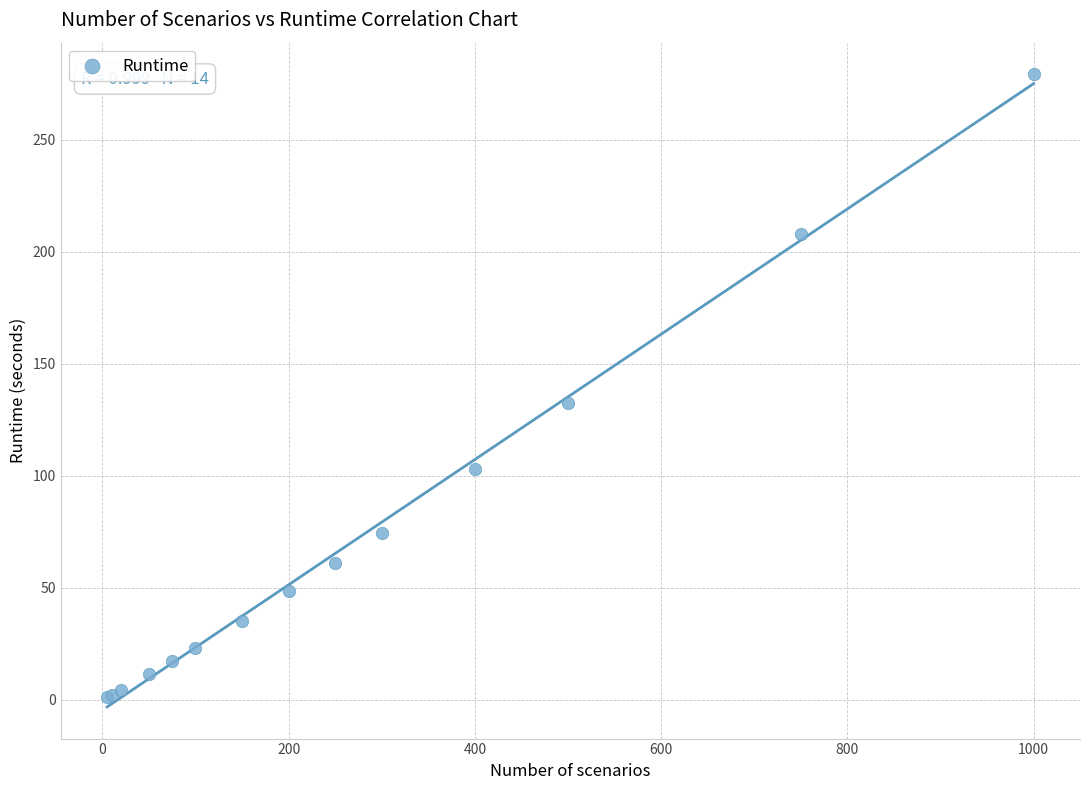

What Y value in the scatter plot is closest to 140?

132.3